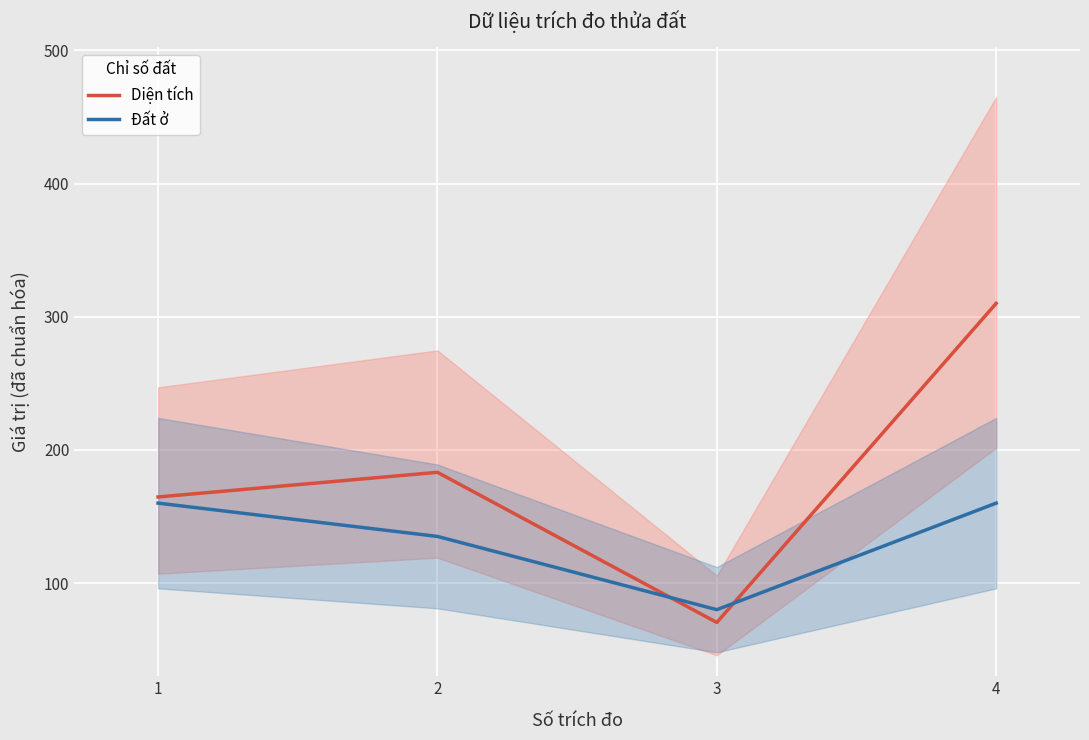

At how many categories does at least one series exceed 94?

3